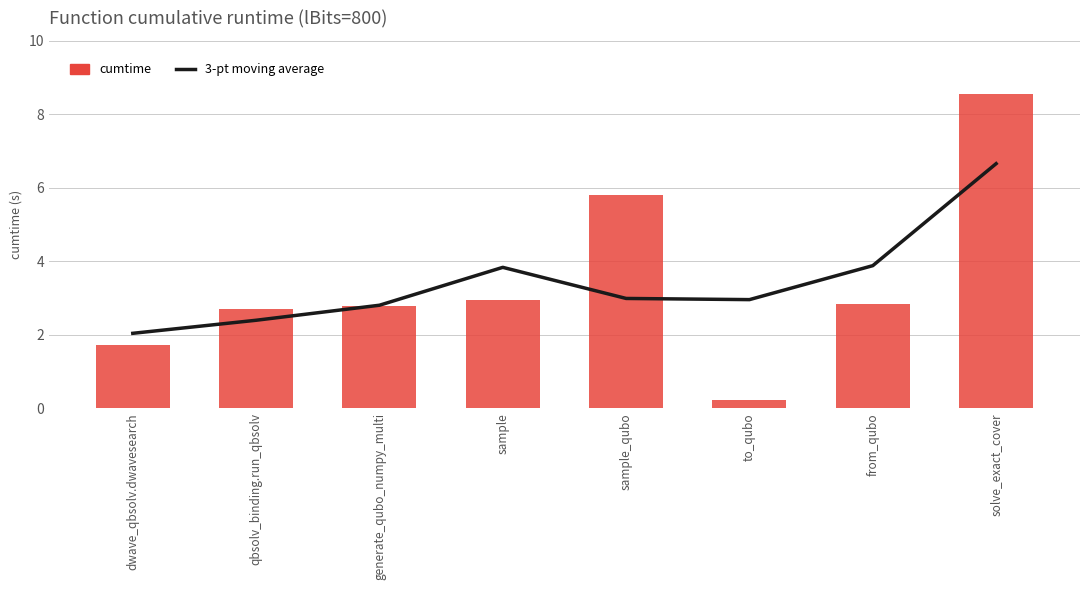

What is the smallest value displayed?

0.2